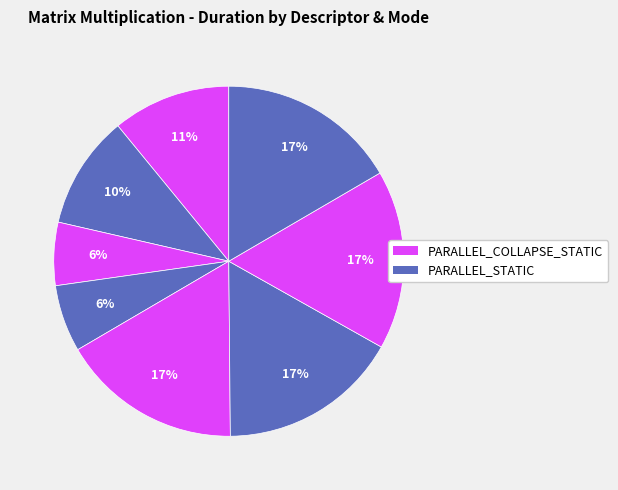

Count the number of slices in the pie.

8